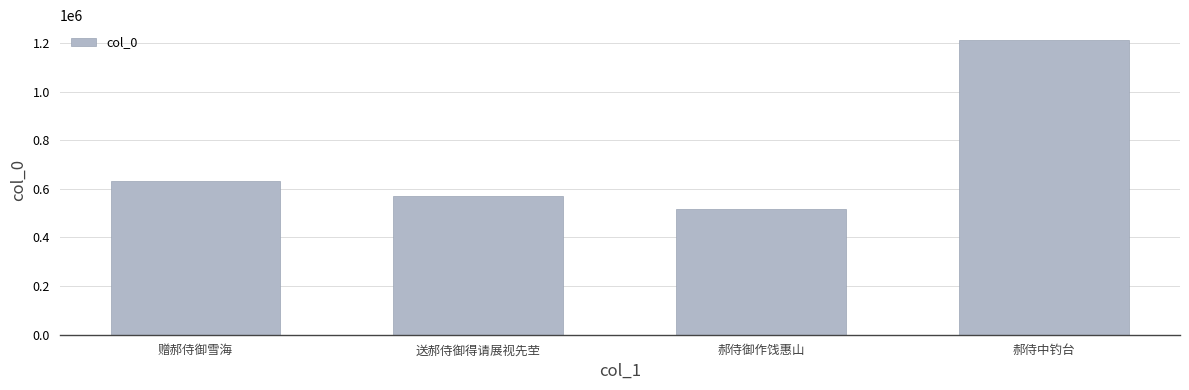

Which label corresponds to the largest value in the chart?

郝侍中钓台